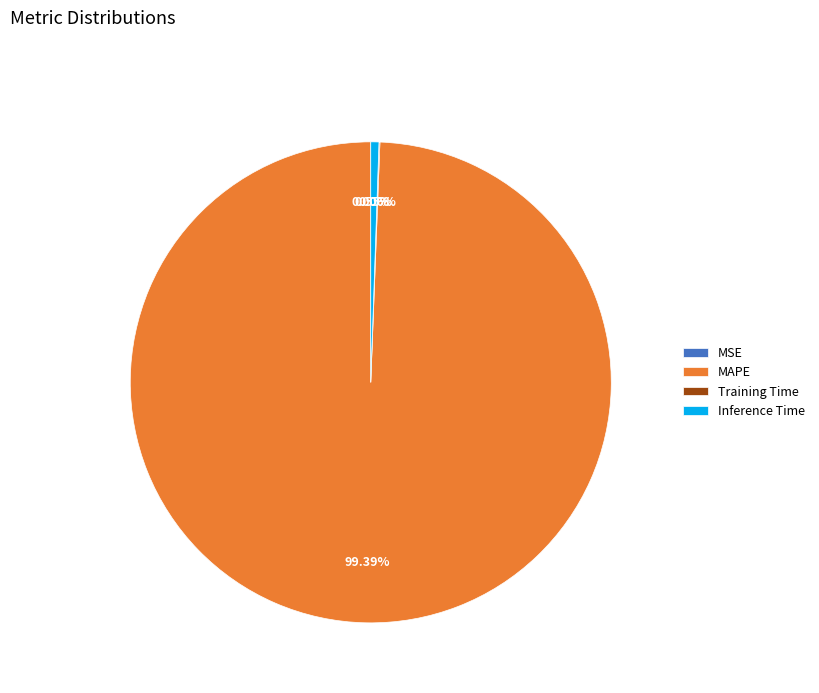

Is it true that MSE is 1% of the pie?

False